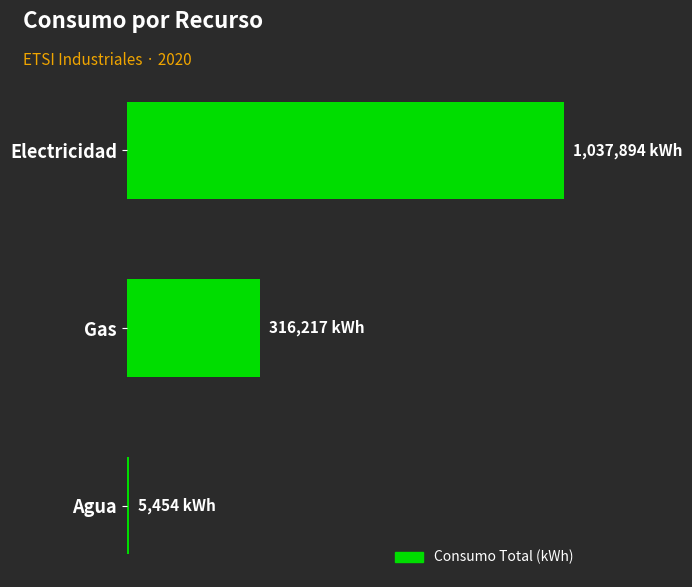

Which label corresponds to the smallest value in the chart?

Agua